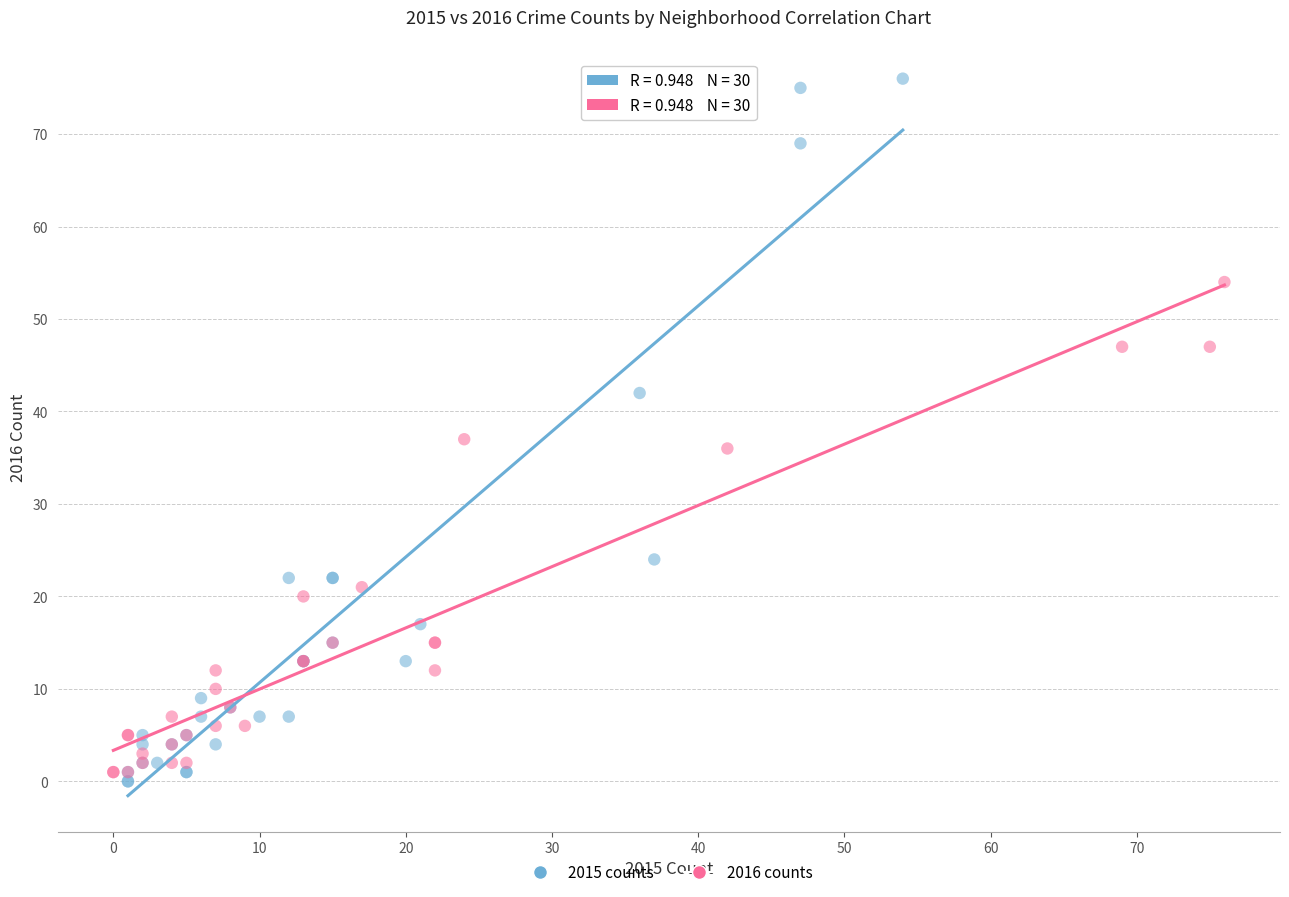

What are all the series names shown in the legend?

2015 counts, 2016 counts